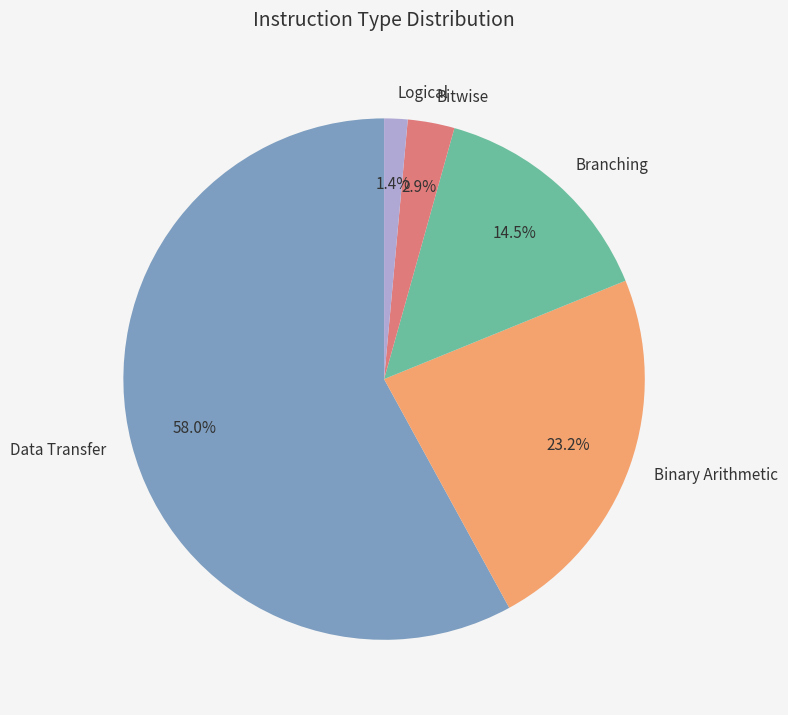

How many slices are in this pie chart?

5